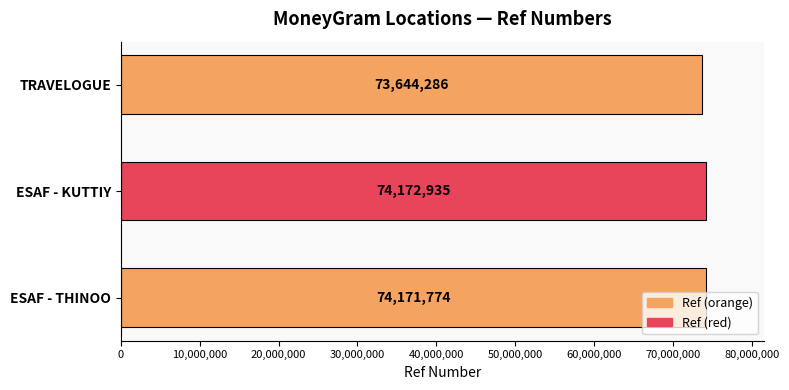

How many bars are there in total?

3